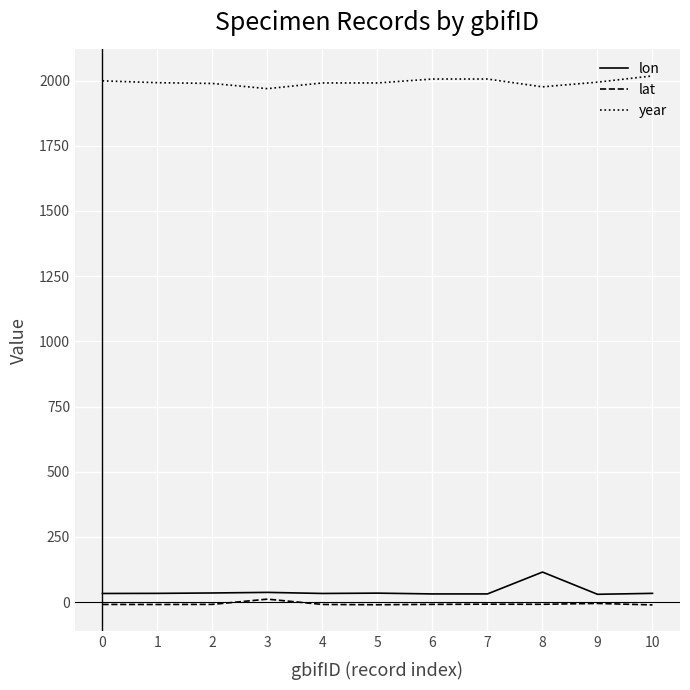

What is the average value of the year series?

1993.7